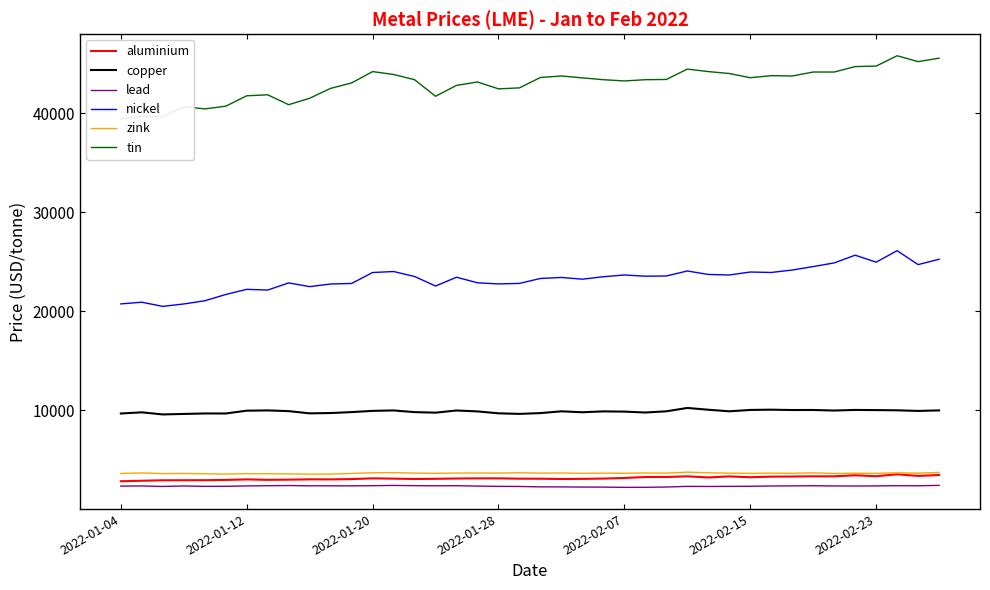

At how many categories does at least one series exceed 17915?

40